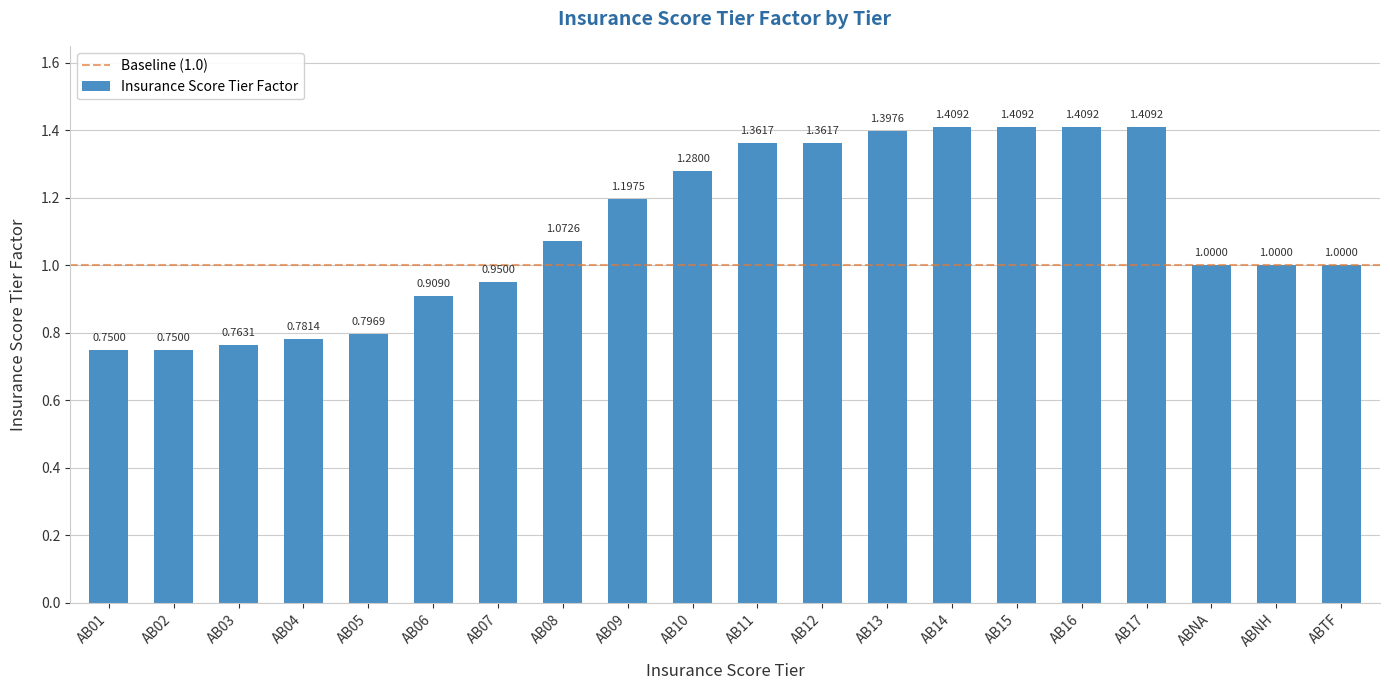

What is the label of the 4th bar from the left?

AB04